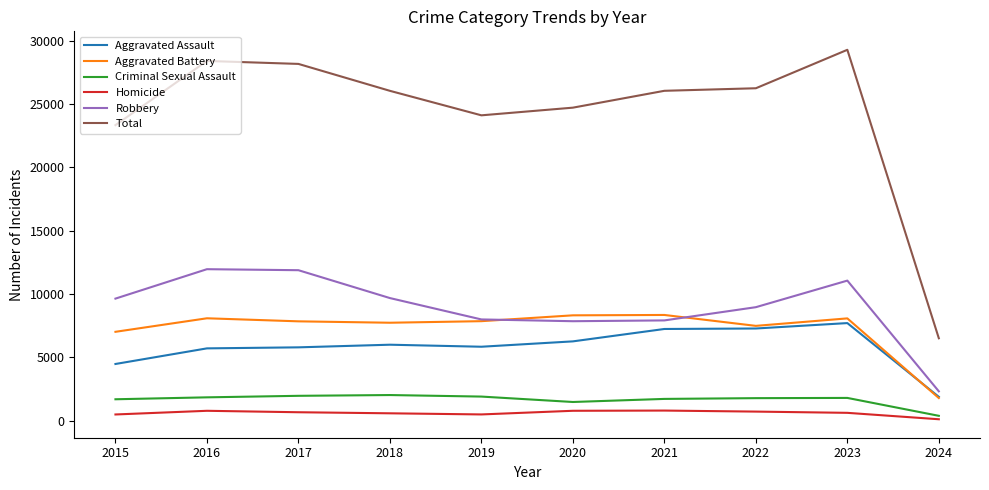

At how many categories does at least one series exceed 24931?

6